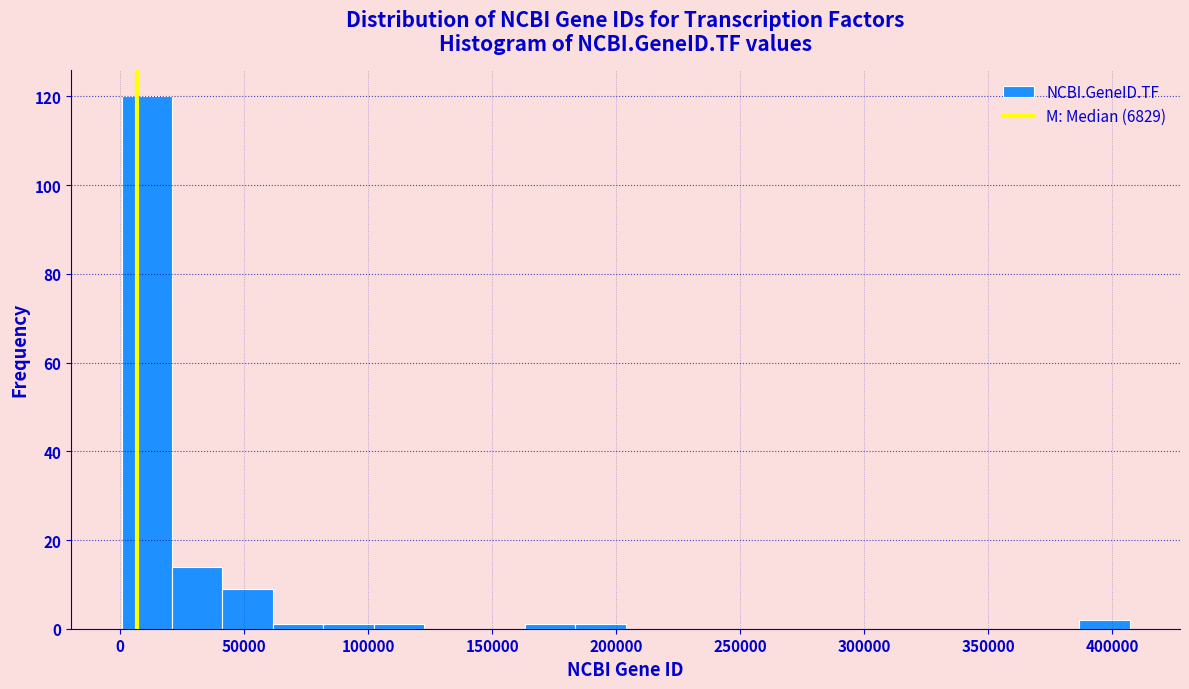

Reading left to right, transcribe this chart: for each bar, give the range it covers on the x-axis and its height. Neither the bar edges nor the heights are printed on the chart, so give them approximately, as read against the axes.

0 to 20000: 120
20000 to 40000: 14
40000 to 60000: 10
60000 to 80000: under 2
80000 to 100000: under 2
100000 to 125000: under 2
125000 to 145000: 0
145000 to 165000: 0
165000 to 185000: under 2
185000 to 205000: under 2
205000 to 225000: 0
225000 to 245000: 0
245000 to 265000: 0
265000 to 285000: 0
285000 to 305000: 0
305000 to 325000: 0
325000 to 345000: 0
345000 to 365000: 0
365000 to 385000: 0
385000 to 405000: 2